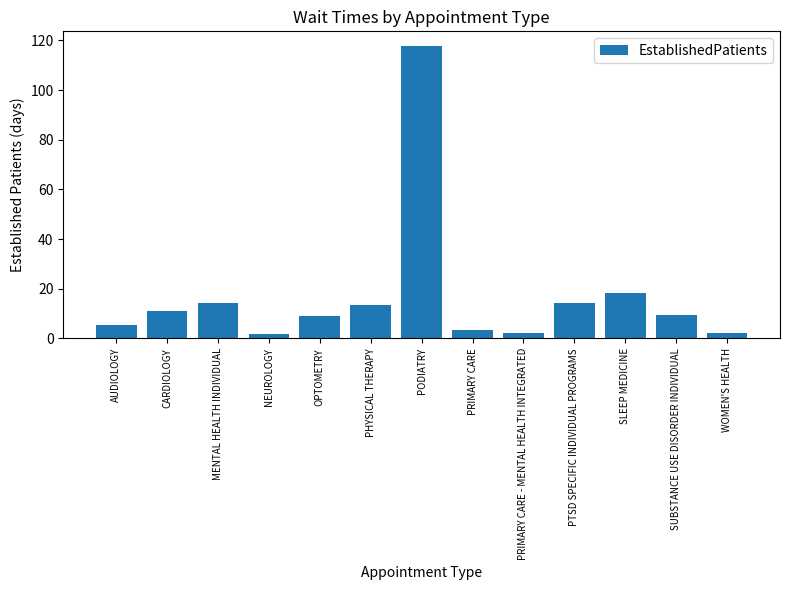

Does the chart contain any negative values?

No